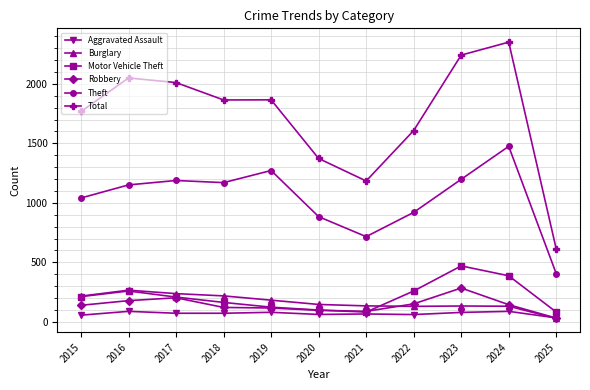

Which category has the lowest value in the Robbery series?

2025